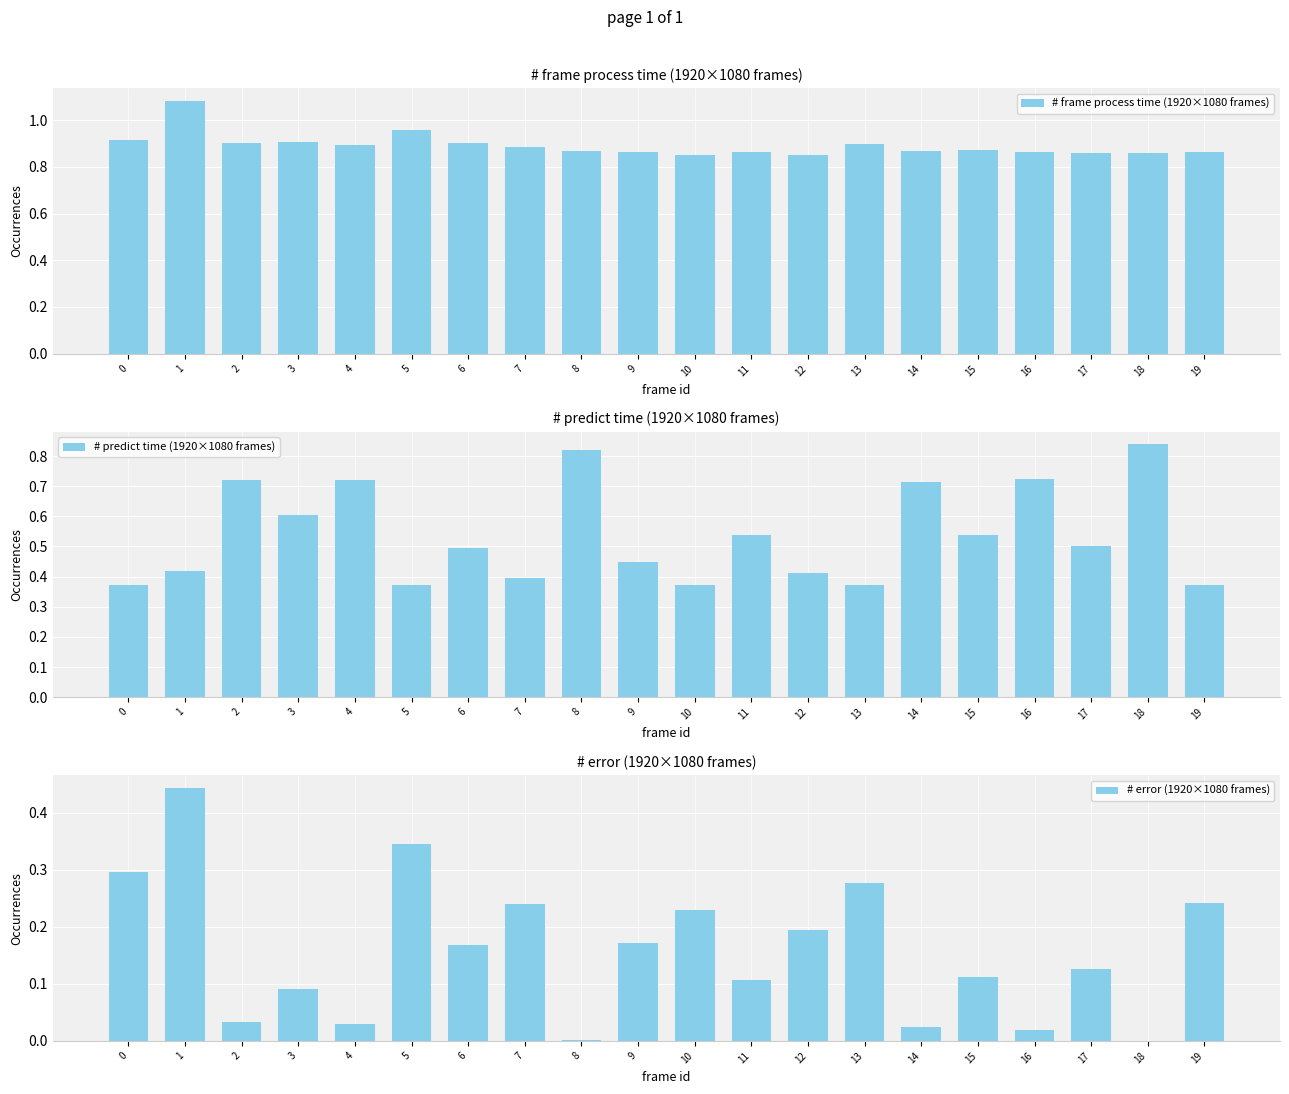

The # error (1920×1080 frames) series shows 0.0 at 16. True or false?

True